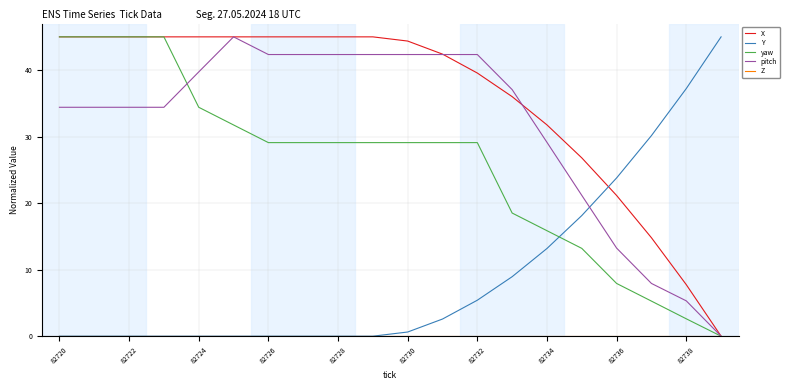

What is the maximum value shown in the chart?

45.0